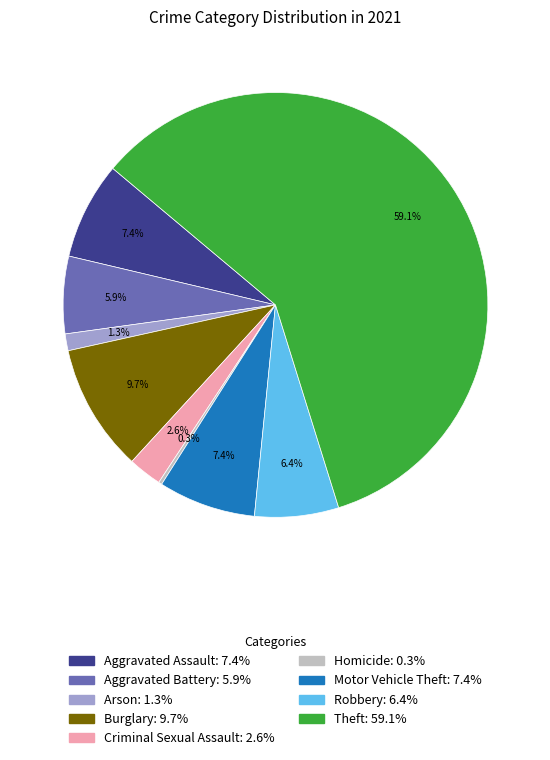

Which category has the biggest portion of the pie?

Theft